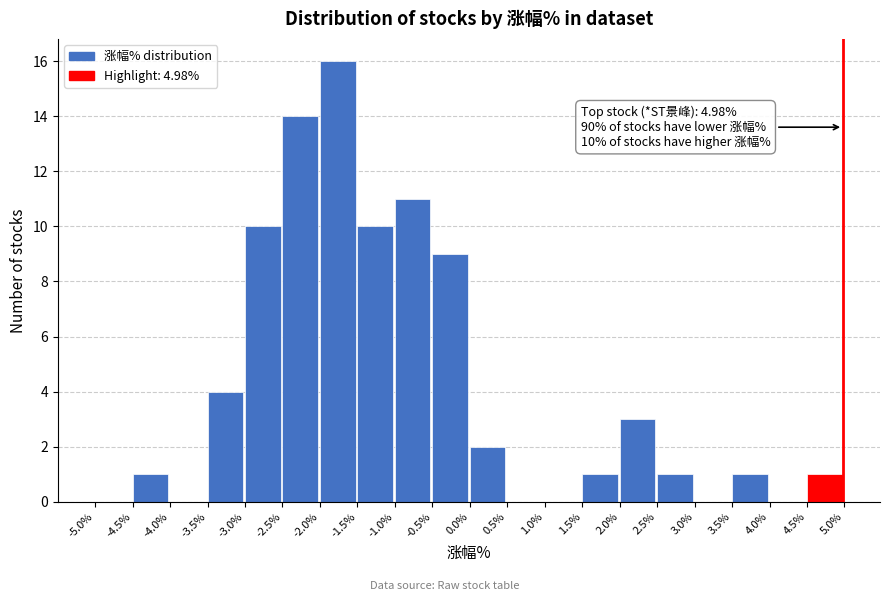

Which range on the x-axis has the tallest bar?

-2.0% to -1.5%